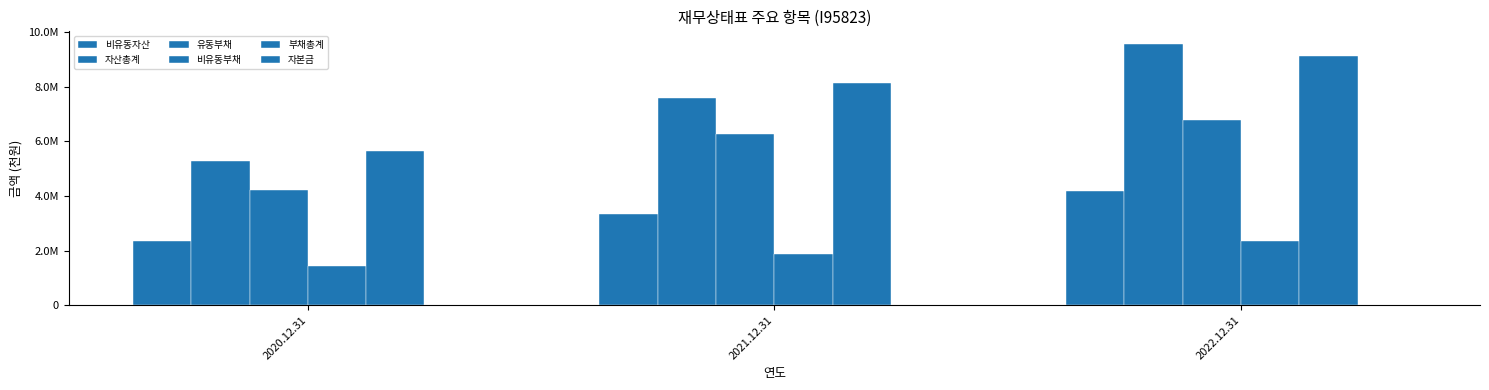

The 비유동부채 series shows 2614562 at 2021.12.31. True or false?

False